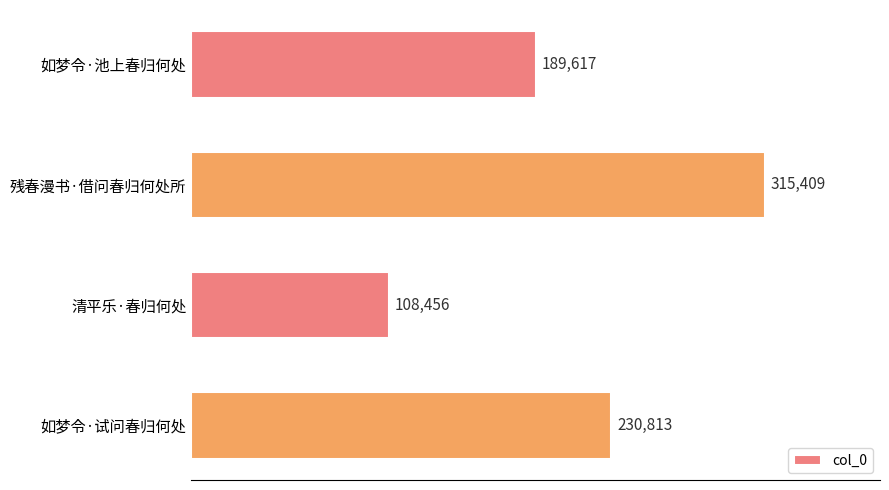

What is the sum of all values?

844295